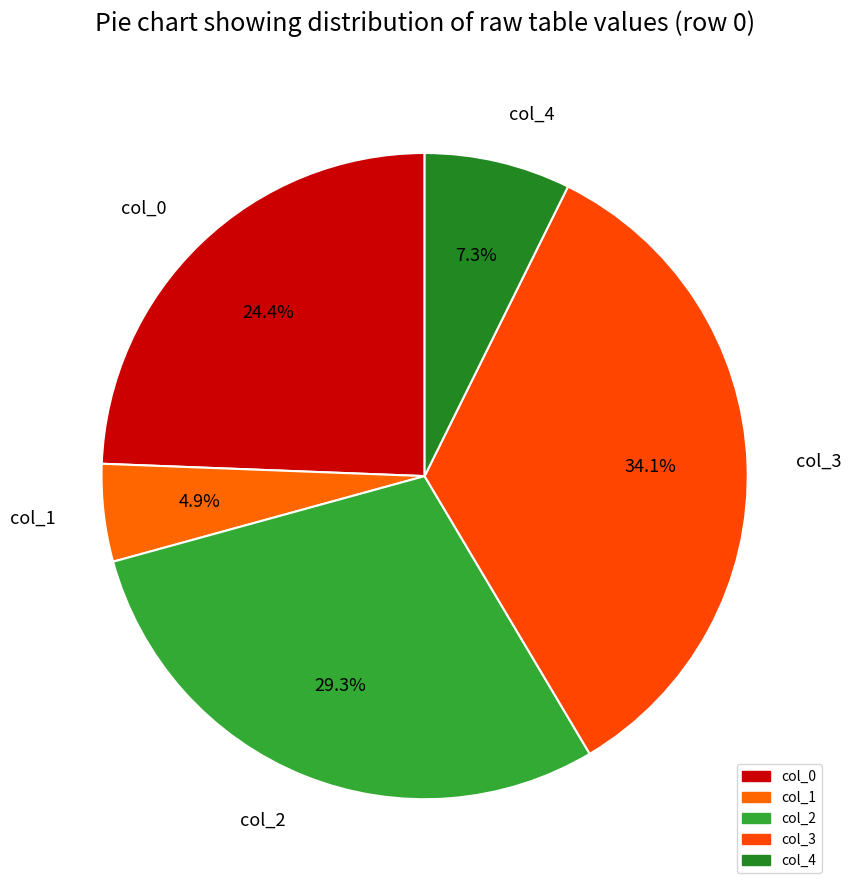

How many slices are in this pie chart?

5